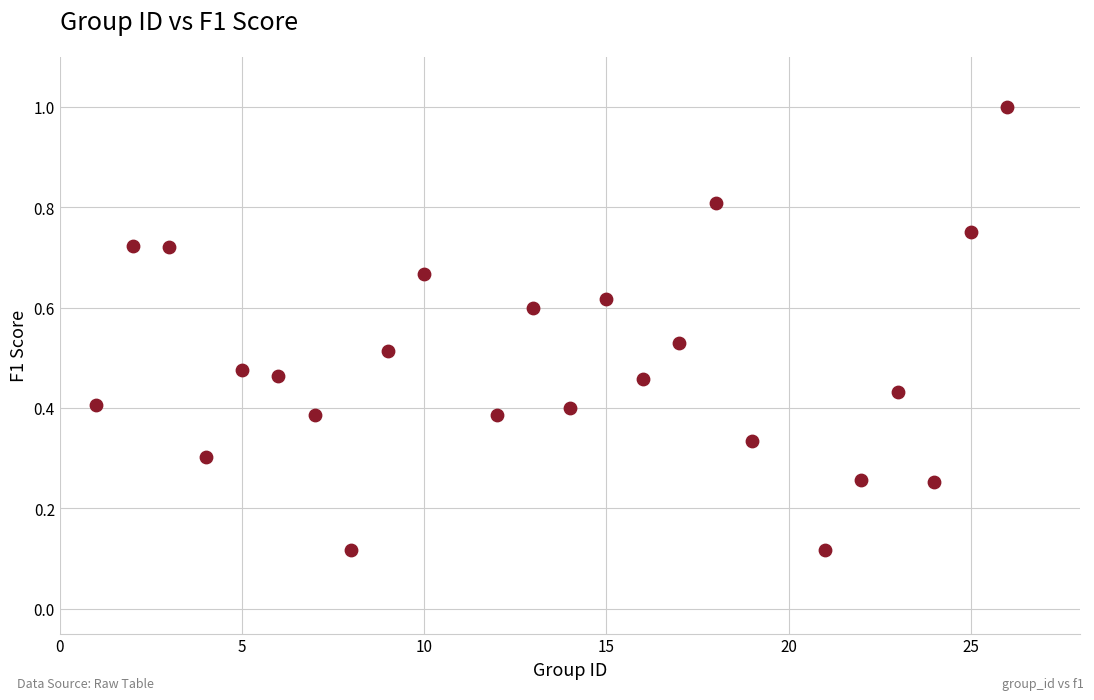

What is the range of X values (max minus min)?

25.0